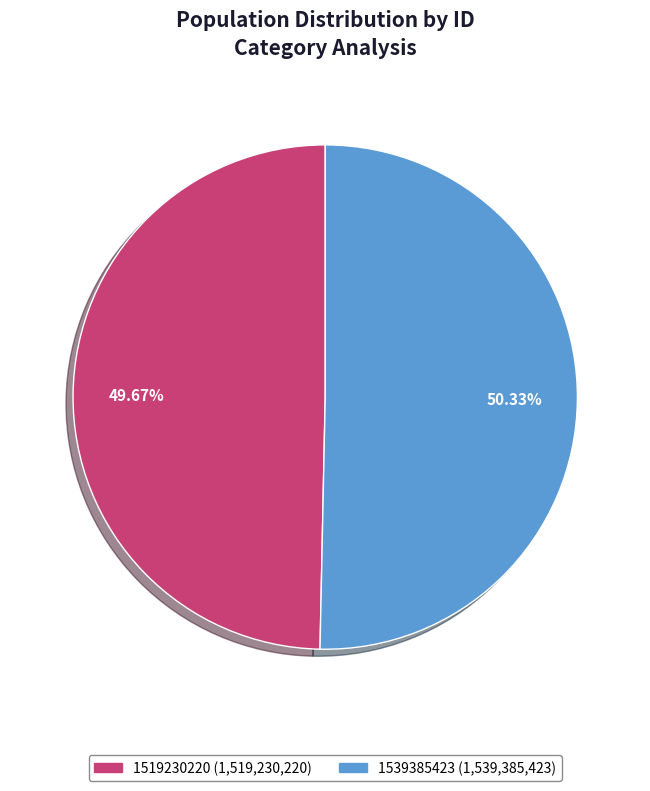

Combined, what portion of the pie is 1539385423 and 1519230220?

100.0%